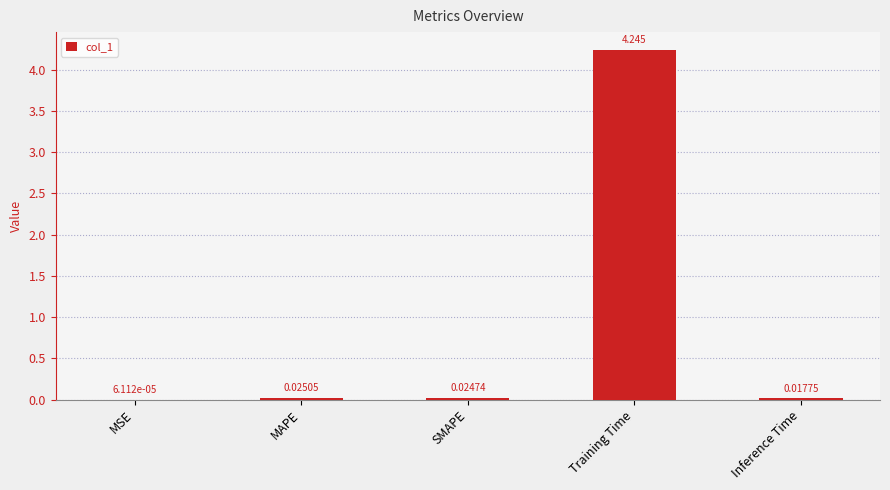

Which has a higher value, SMAPE or MSE?

SMAPE